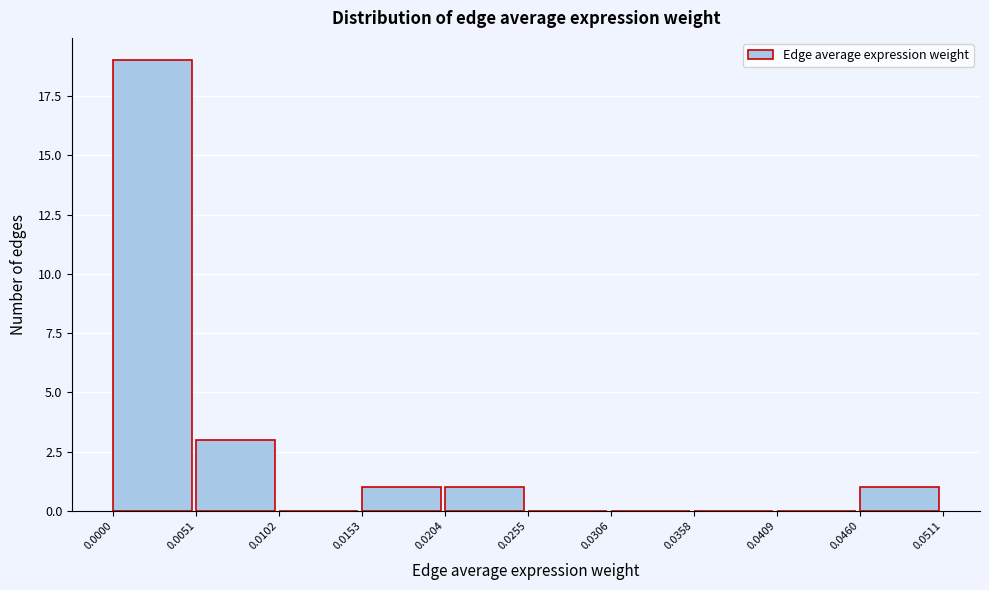

Which range on the x-axis has the tallest bar?

0.0000 to 0.0051